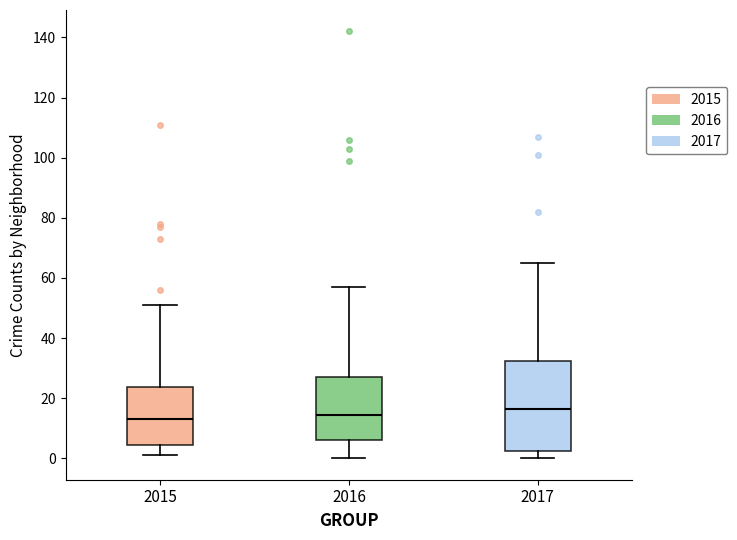

Where is the upper edge of the box at x = 2015 on the y-axis? The values are not printed on the chart, so give them approximately, as read against the axis.

24